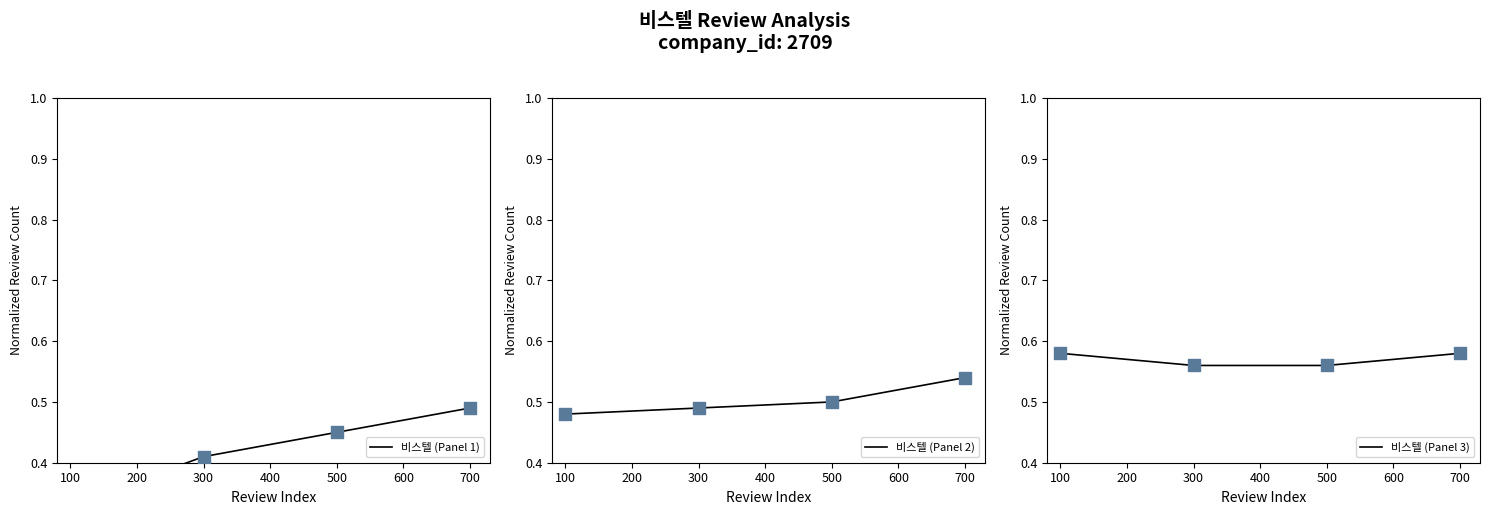

Is it true that 비스텔 (Panel 3) equals 0.9 at 700?

False